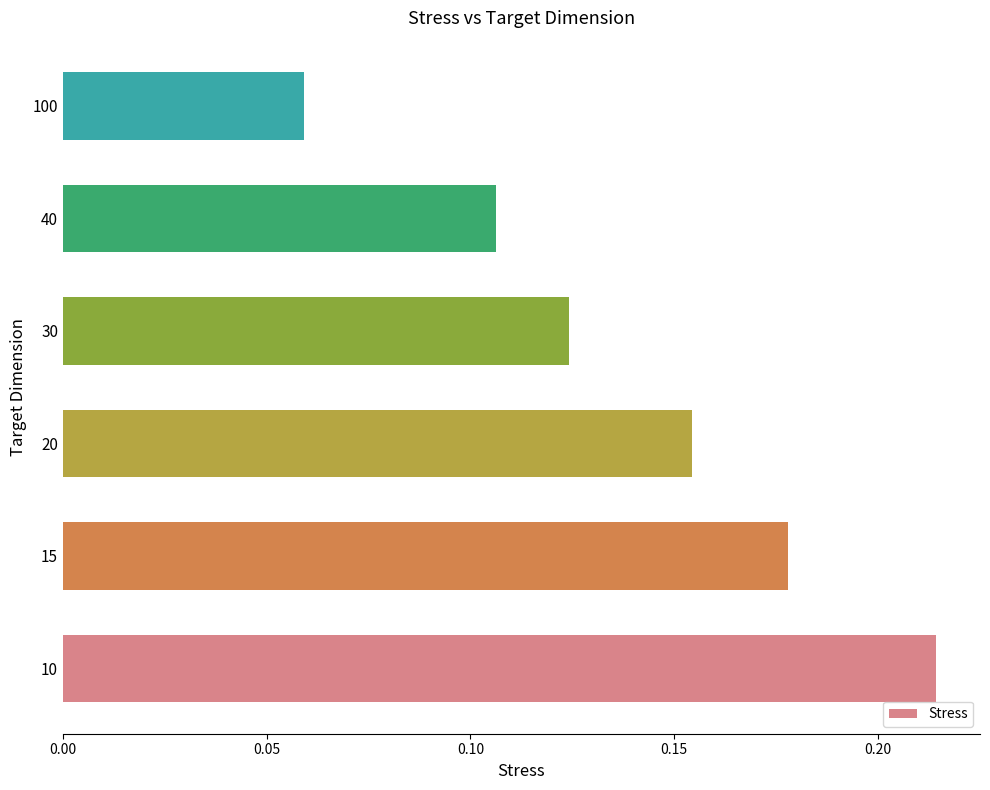

Rank the categories by value from lowest to highest.

100, 40, 30, 20, 15, 10